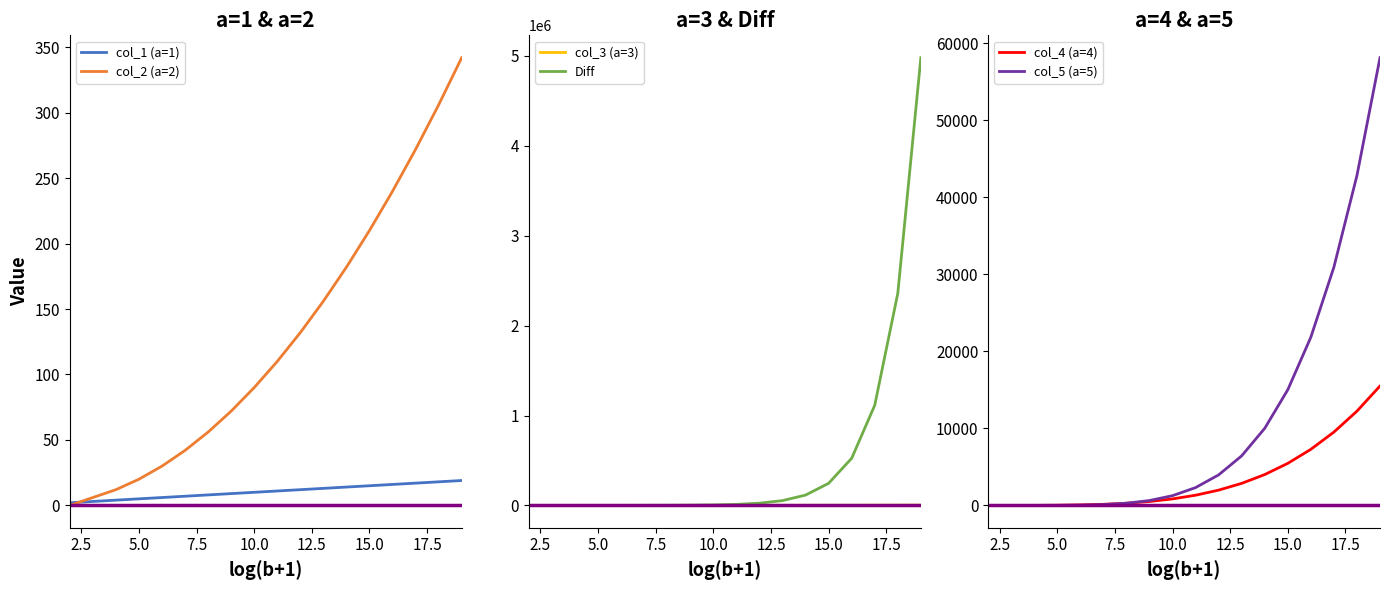

What are all the series names shown in the legend?

col_1 (a=1), col_2 (a=2), col_3 (a=3), Diff, col_4 (a=4), col_5 (a=5)